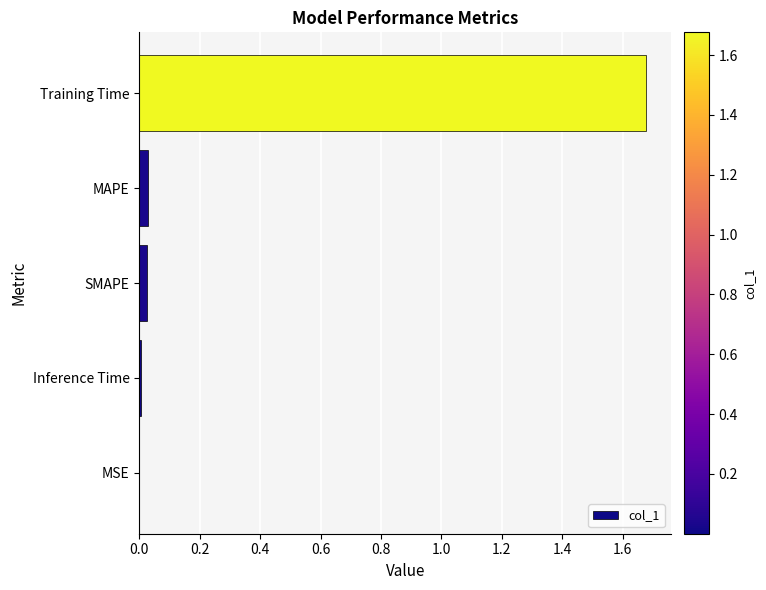

Which category has the highest value across all series?

Training Time